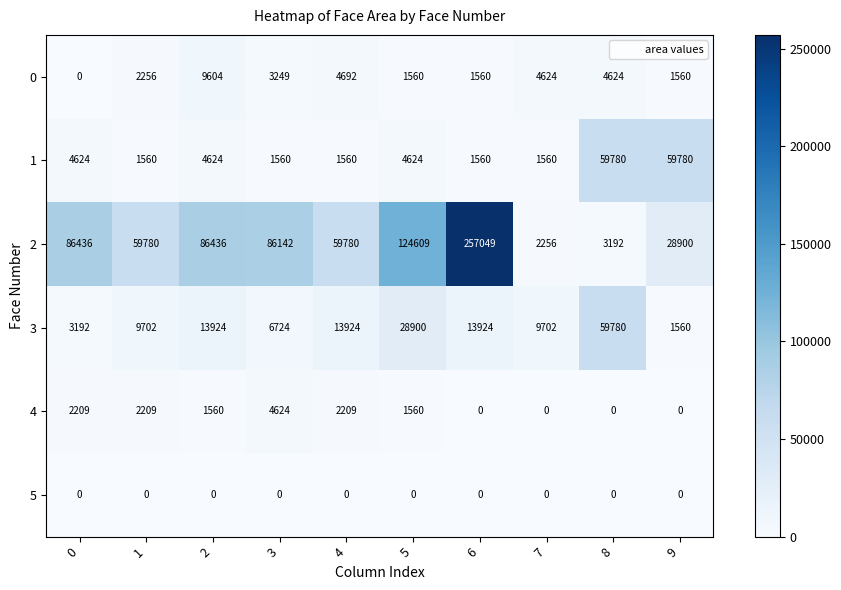

What is the sum of all 2 values?

794580